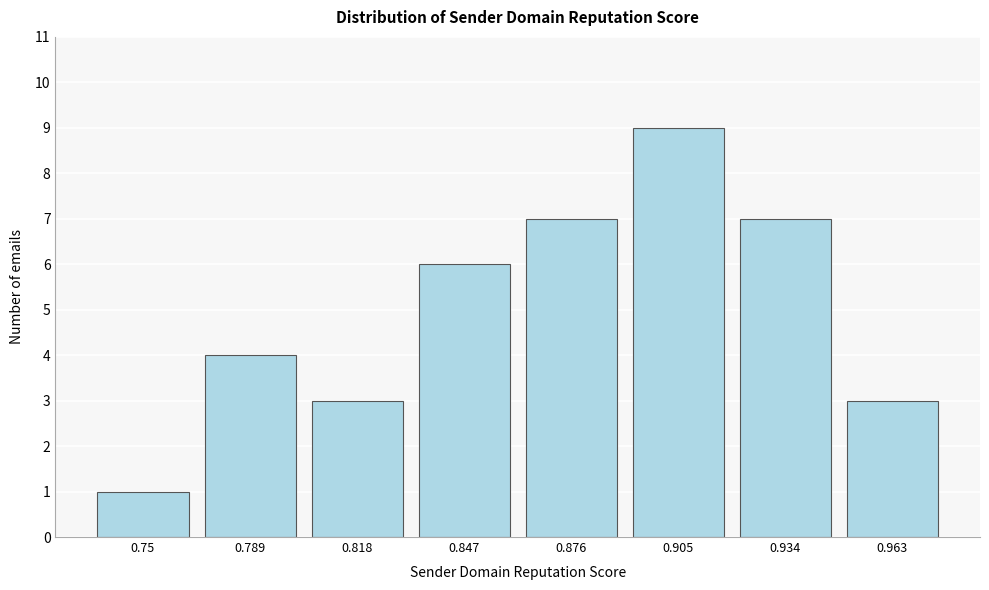

Reading left to right, list all the values displayed in this chart.

0.75=1	0.789=4	0.818=3	0.847=6	0.876=7	0.905=9	0.934=7	0.963=3